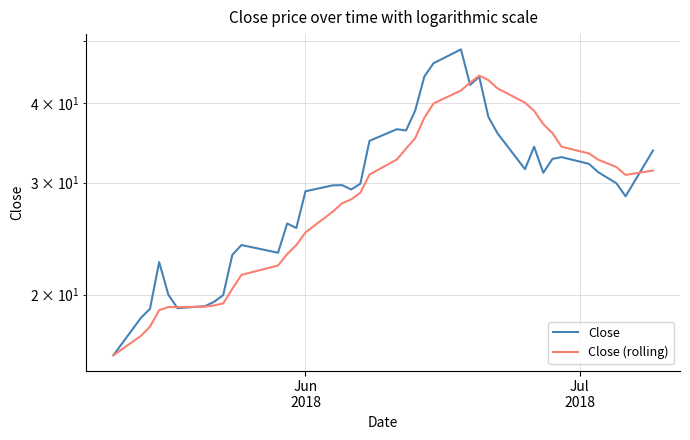

The value of Close at 11 is 14.6. True or false?

False